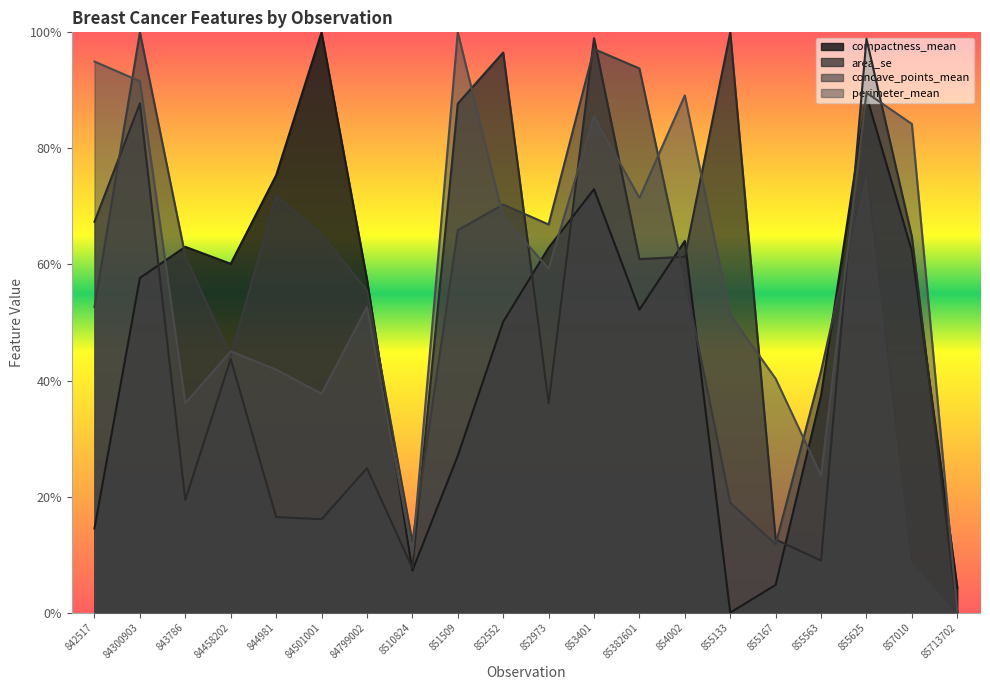

What are all the series names shown in the legend?

compactness_mean, area_se, concave_points_mean, perimeter_mean